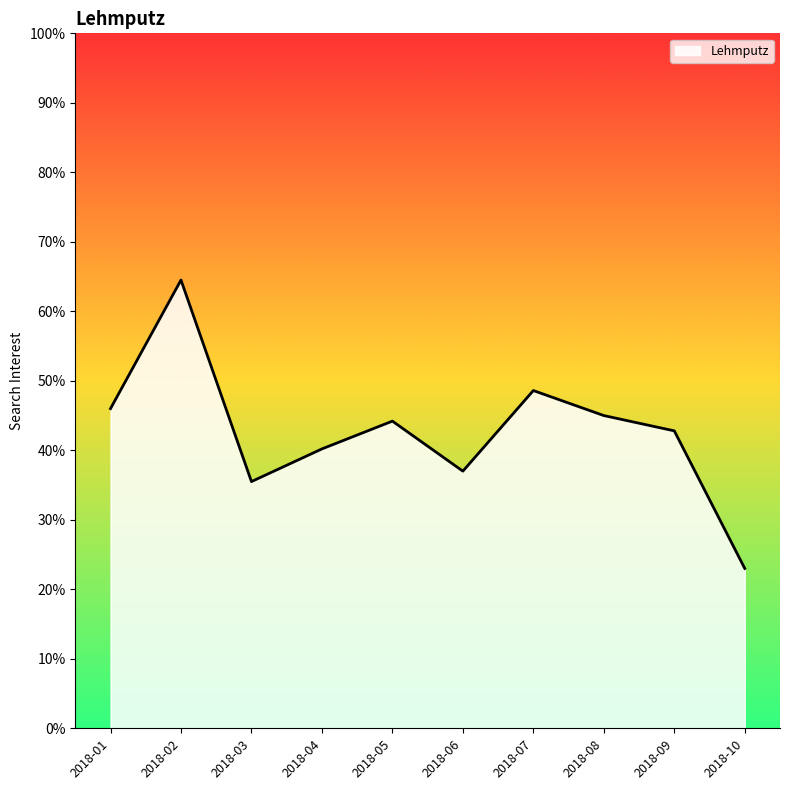

True or false: the data shows 26 at 2018-08.

False